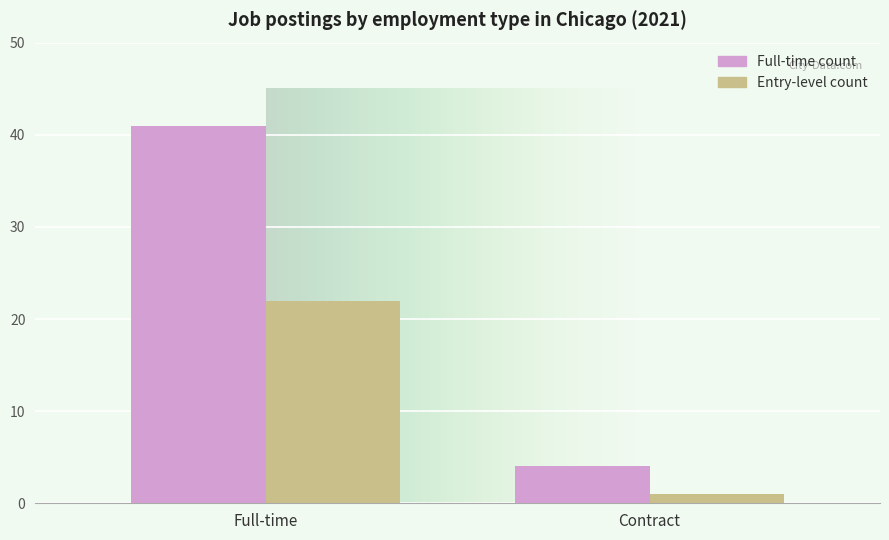

List the labels in order of Entry-level count value, largest first.

Full-time, Contract